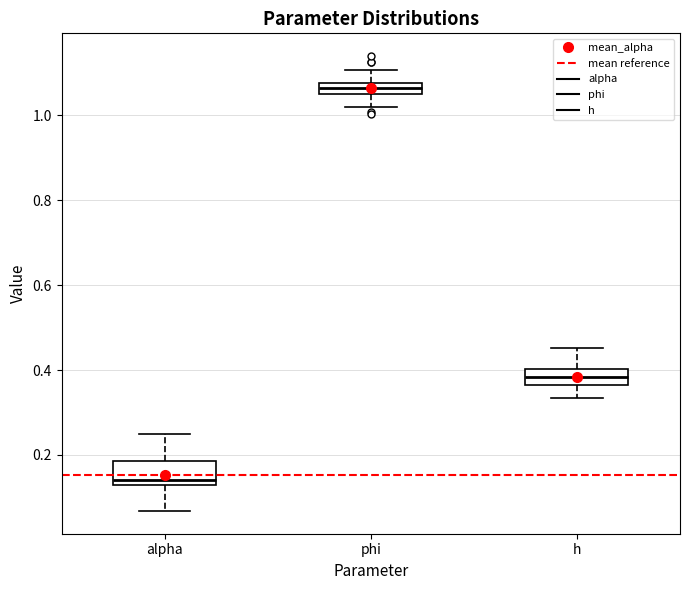

Where does the upper whisker of the box for alpha end on the y-axis? The values are not printed on the chart, so give them approximately, as read against the axis.

0.26